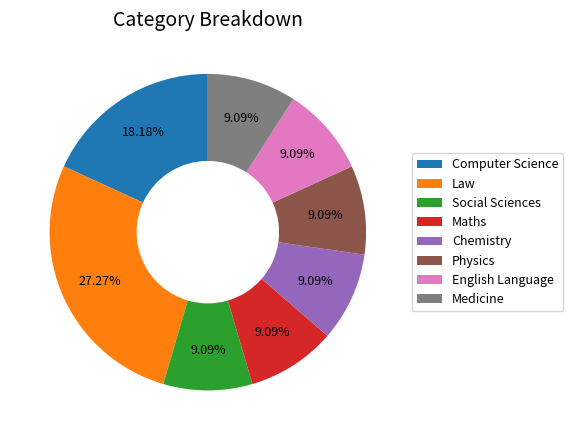

How many slices are in this pie chart?

8